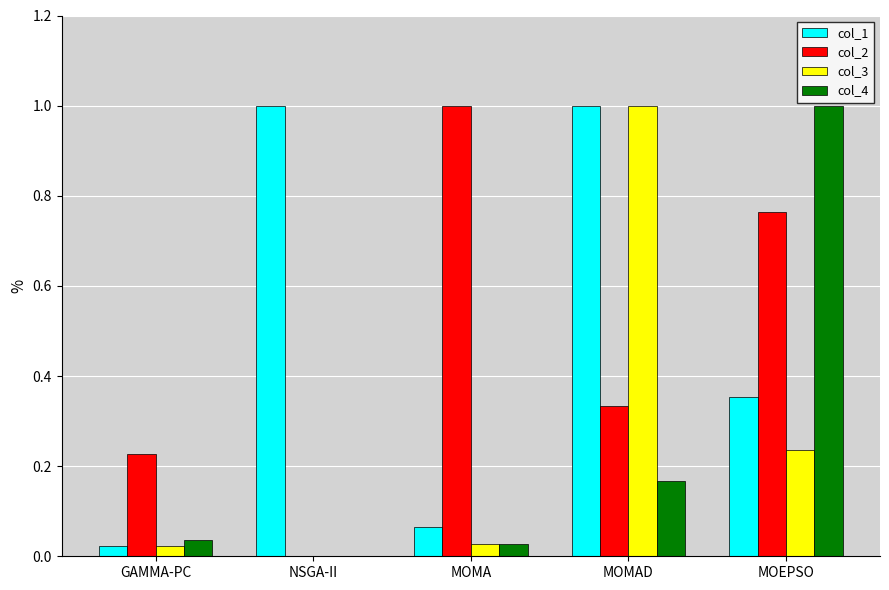

What is the sum of all col_1 values?

2.4